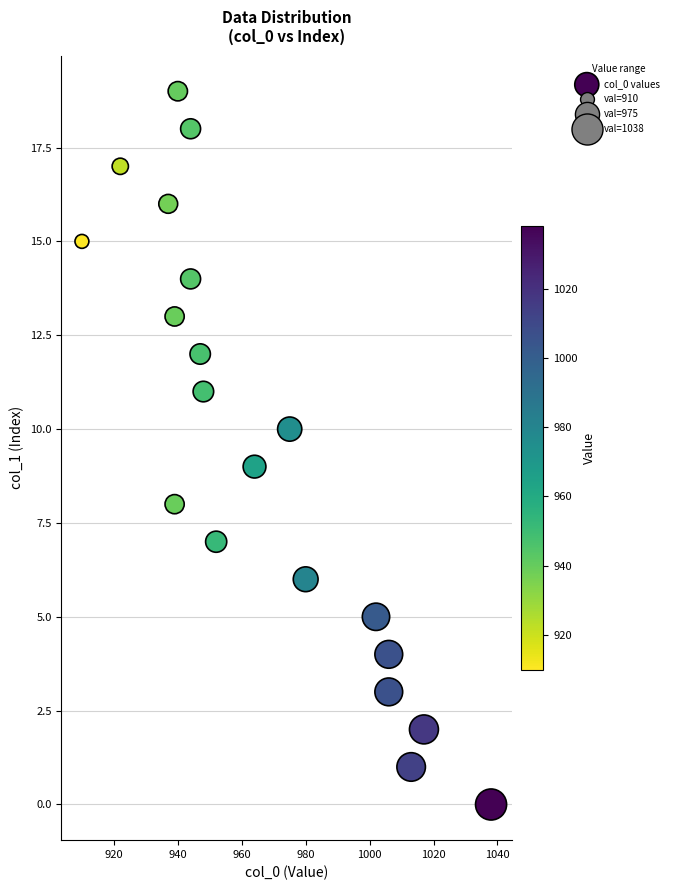

What is the range of X values (max minus min)?

128